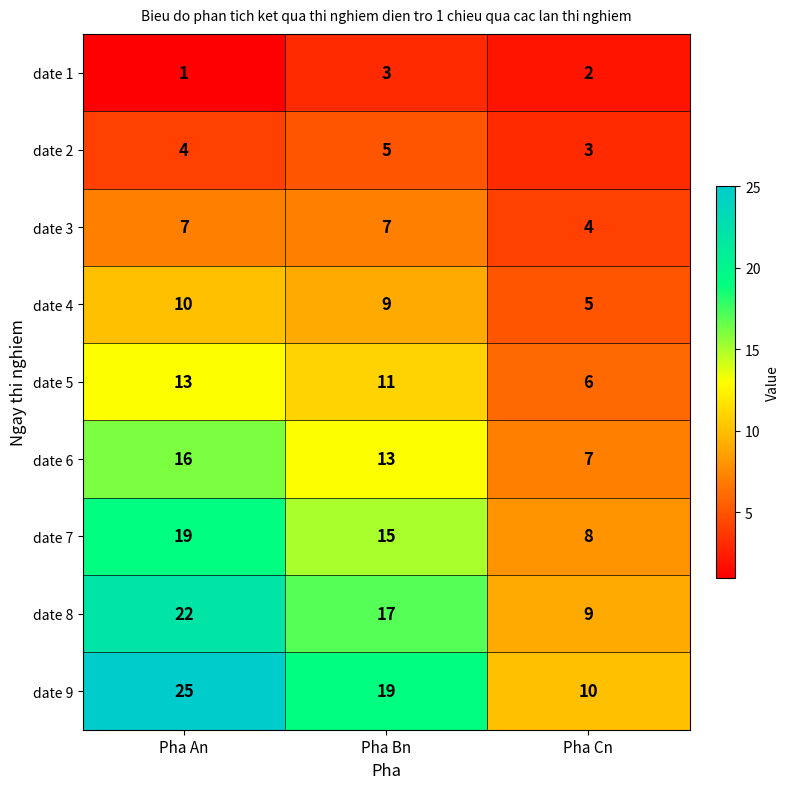

What is the sum of all date 8 values?

48